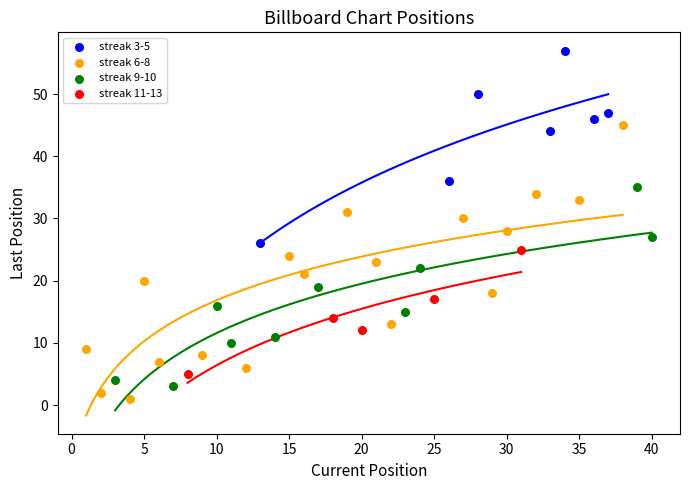

Which series reaches the maximum Y coordinate?

streak 3-5